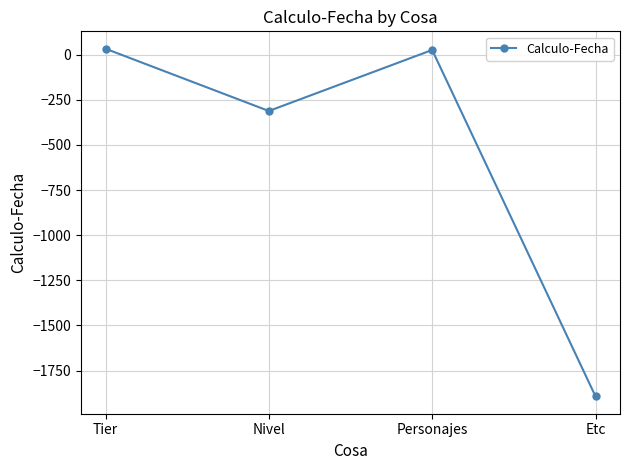

Which has a higher value, Etc or Nivel?

Nivel